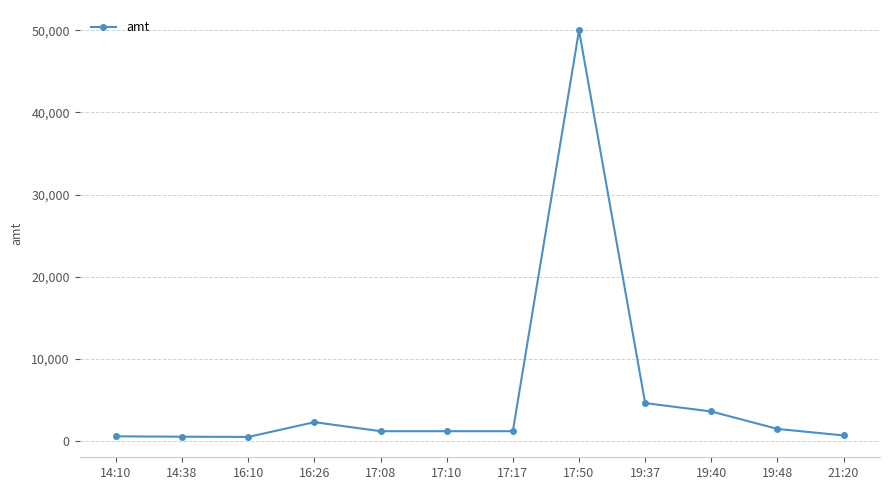

What is the ratio of the value at 14:38 to the value at 16:26?

0.2